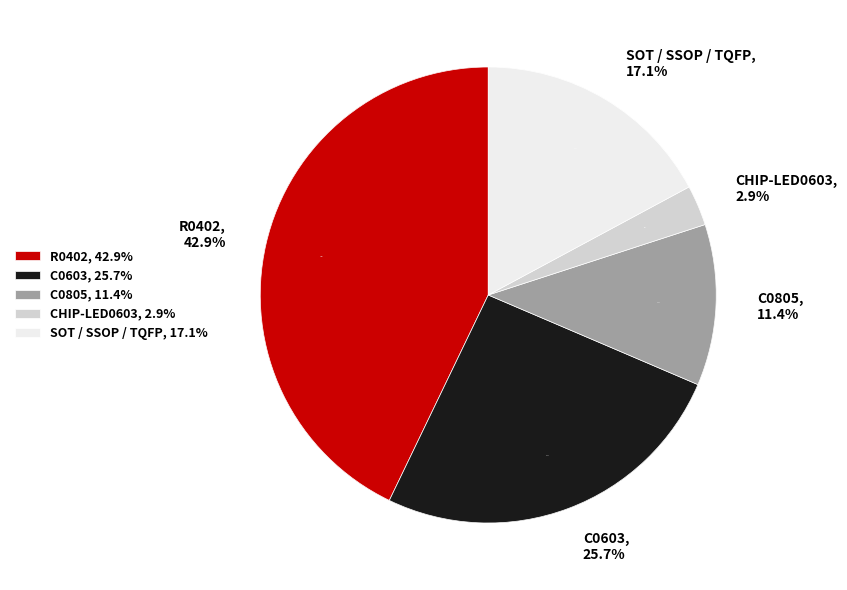

Is there a majority slice in this chart?

No